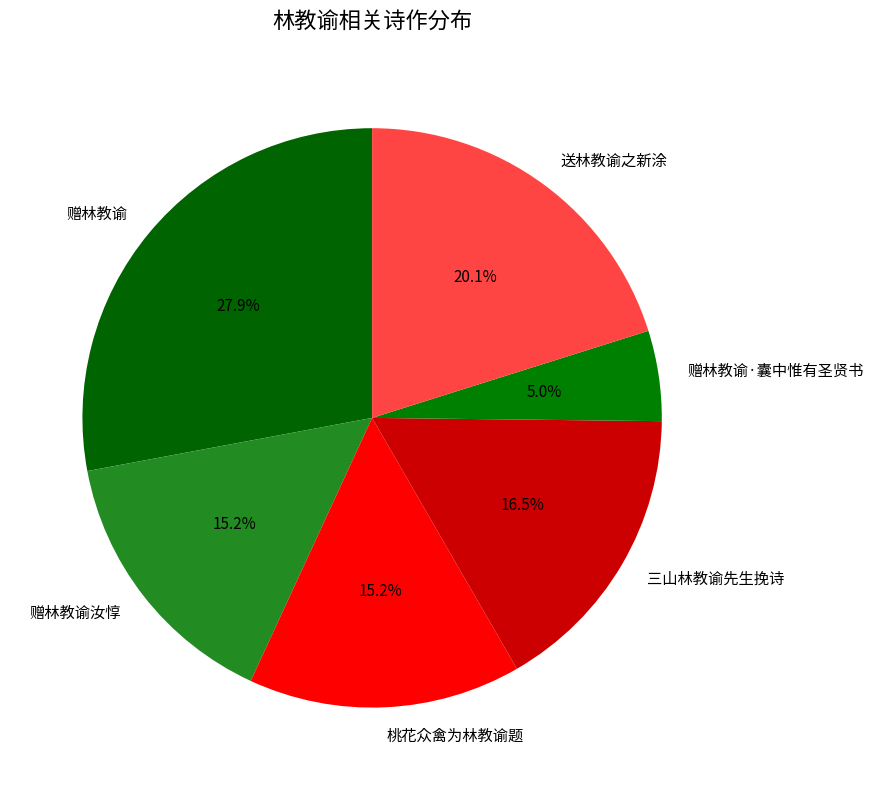

Between 赠林教谕 and 三山林教谕先生挽诗, which is larger?

赠林教谕